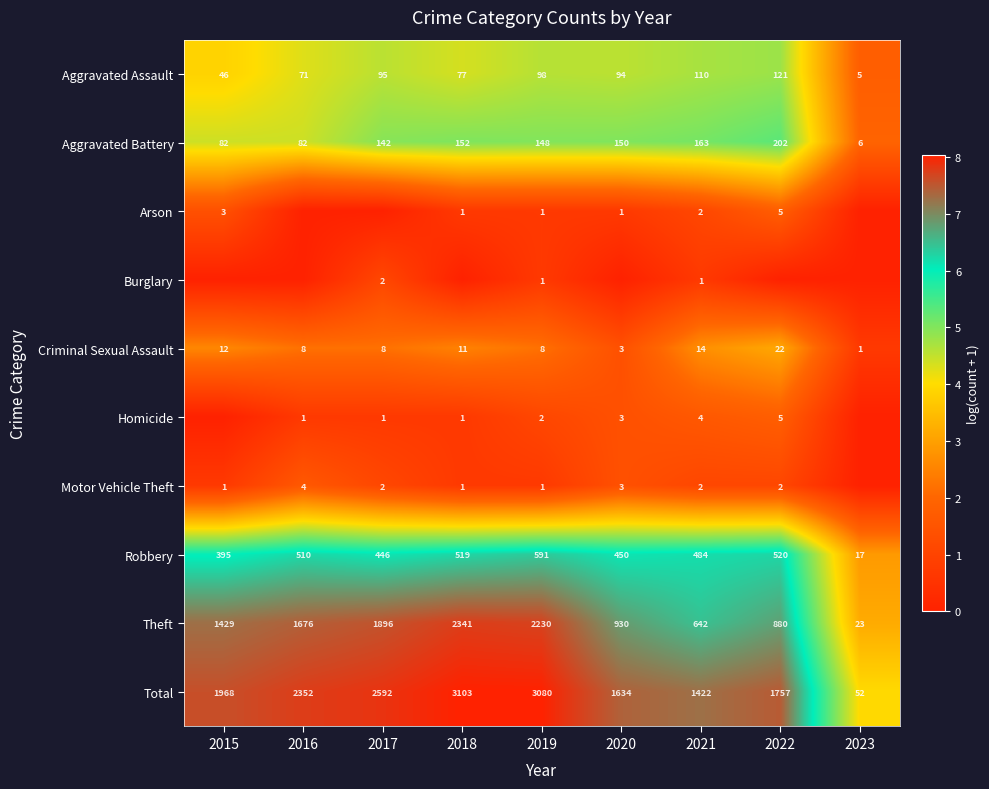

Between 2021 and 2017, which is larger?

2021